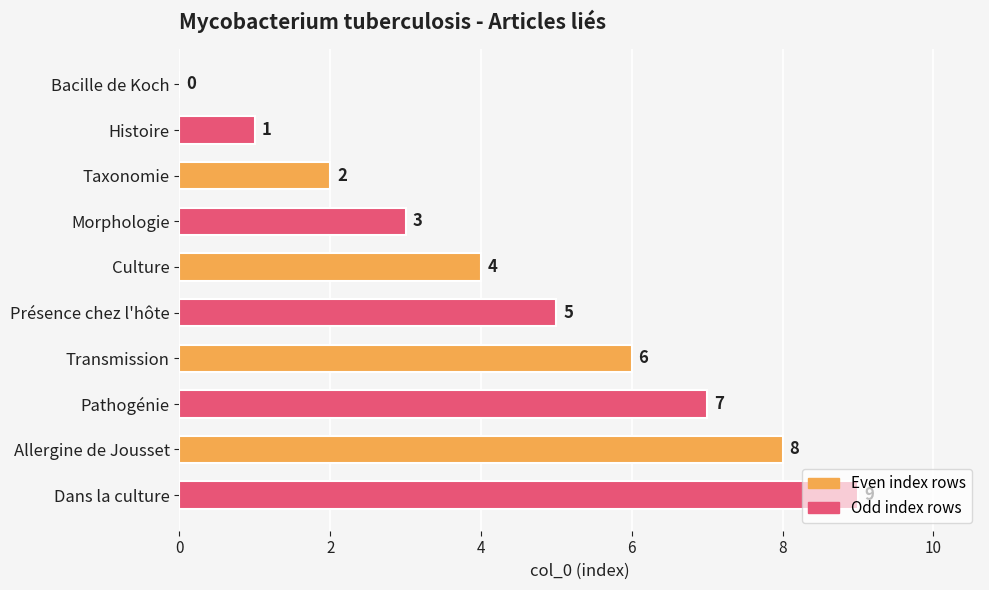

Which label corresponds to the largest value in the chart?

Dans la culture